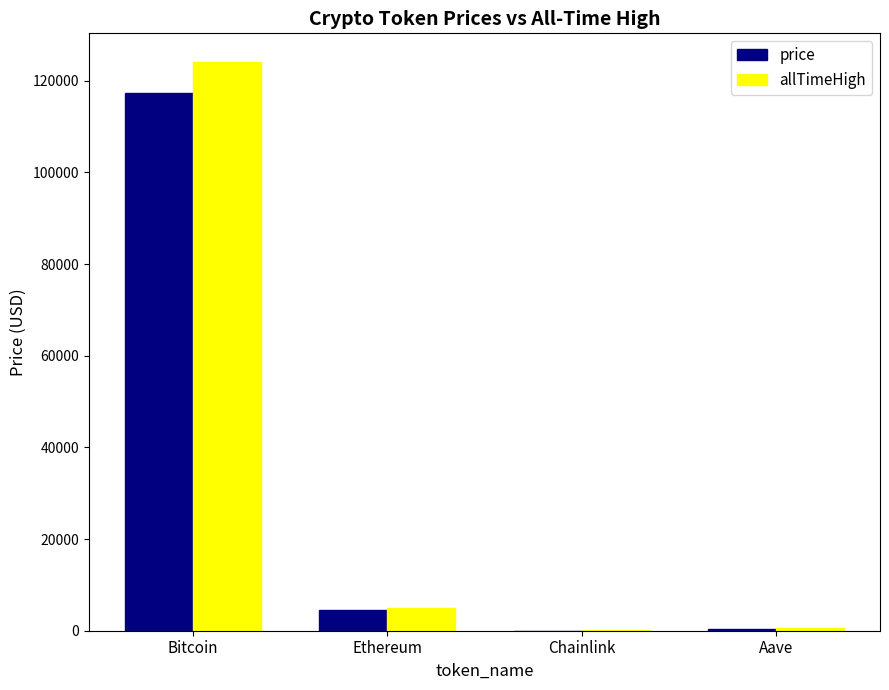

Are the bars grouped side by side (vs. stacked)?

Yes